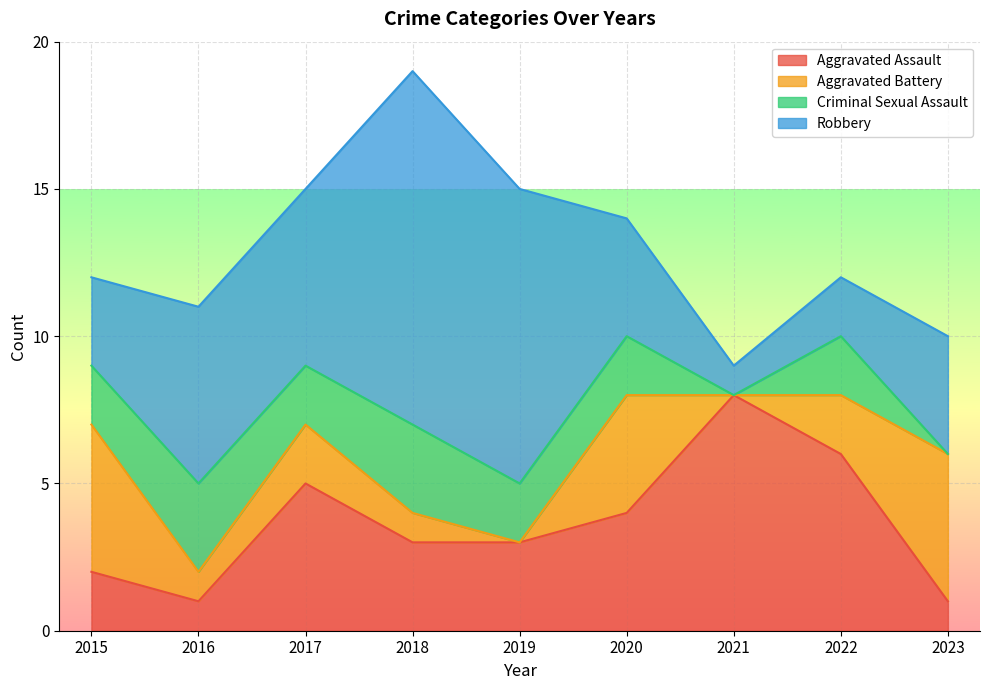

What is the value of the Robbery point at the 7th from the left?

1